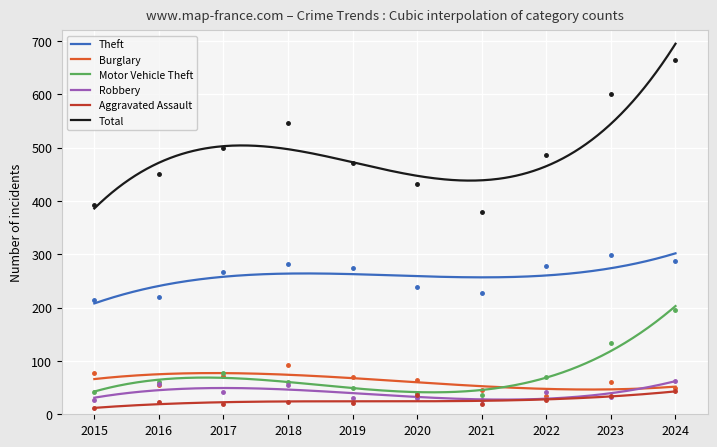

Between 2019 and 2015, which is larger?

2019